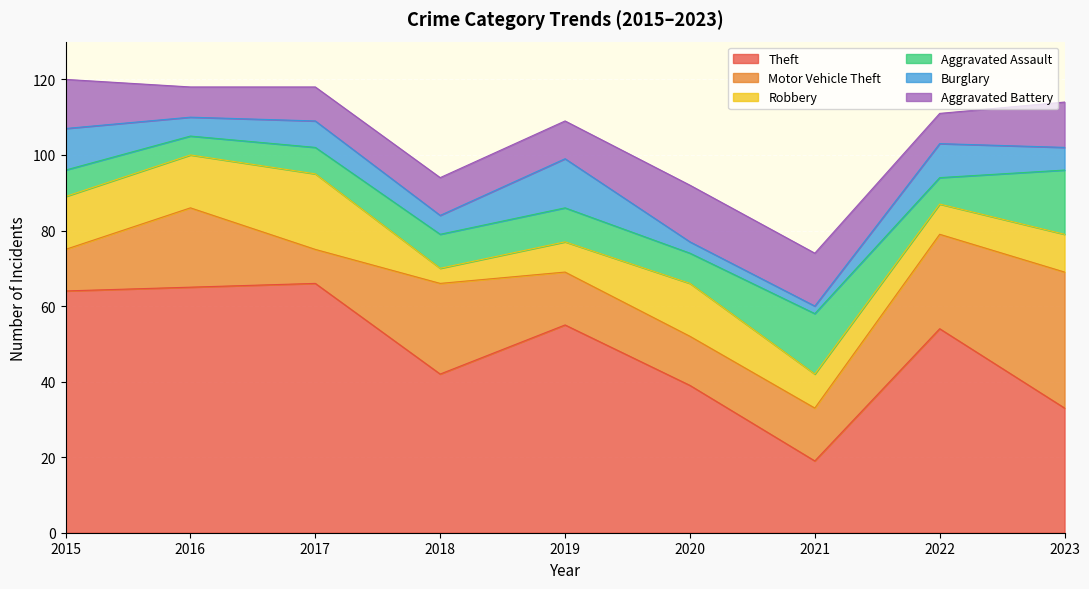

What is the sum of the Aggravated Battery values at 2017 and 2015?

22